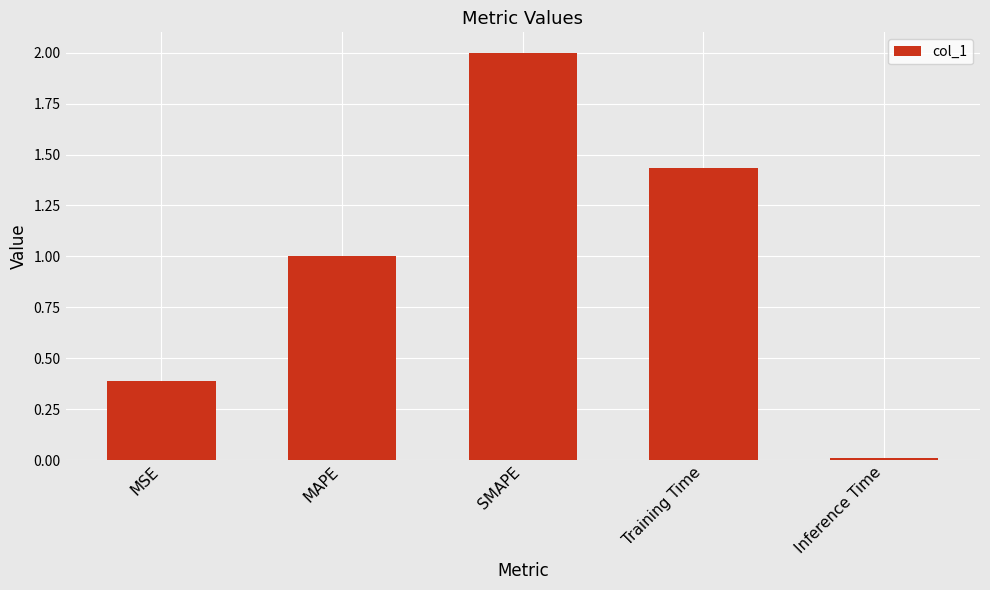

Rank the categories by value from lowest to highest.

Inference Time, MSE, MAPE, Training Time, SMAPE